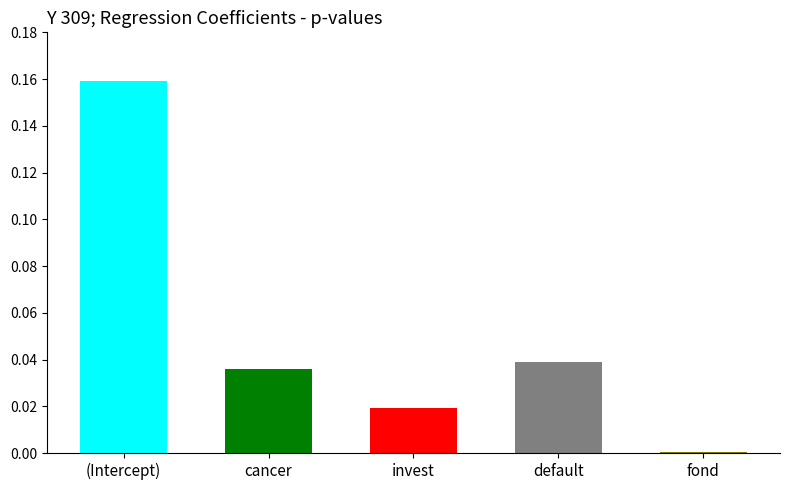

Does the chart contain any negative values?

No